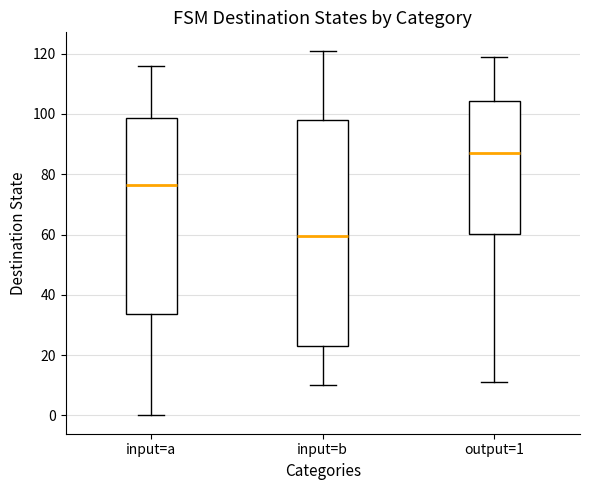

Which box is the tallest, from its lower edge to its upper edge?

input=b